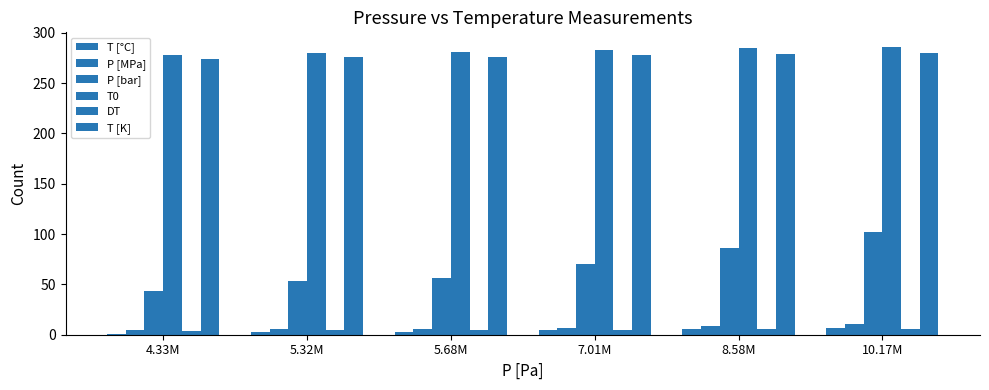

At how many categories does at least one series exceed 201?

6